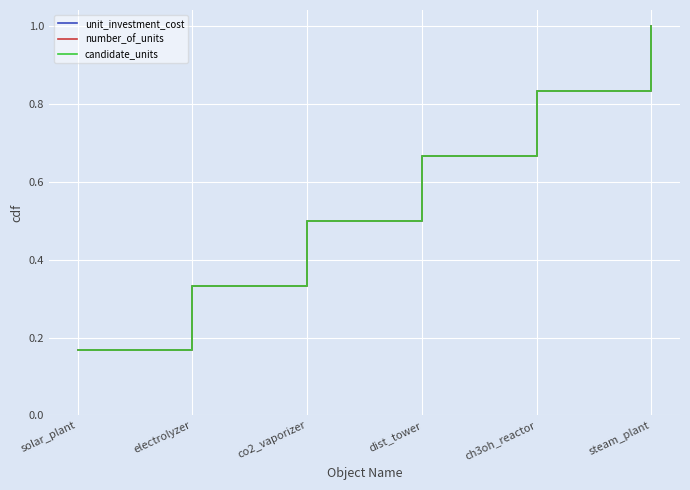

True or false: candidate_units and unit_investment_cost cross at least once.

False